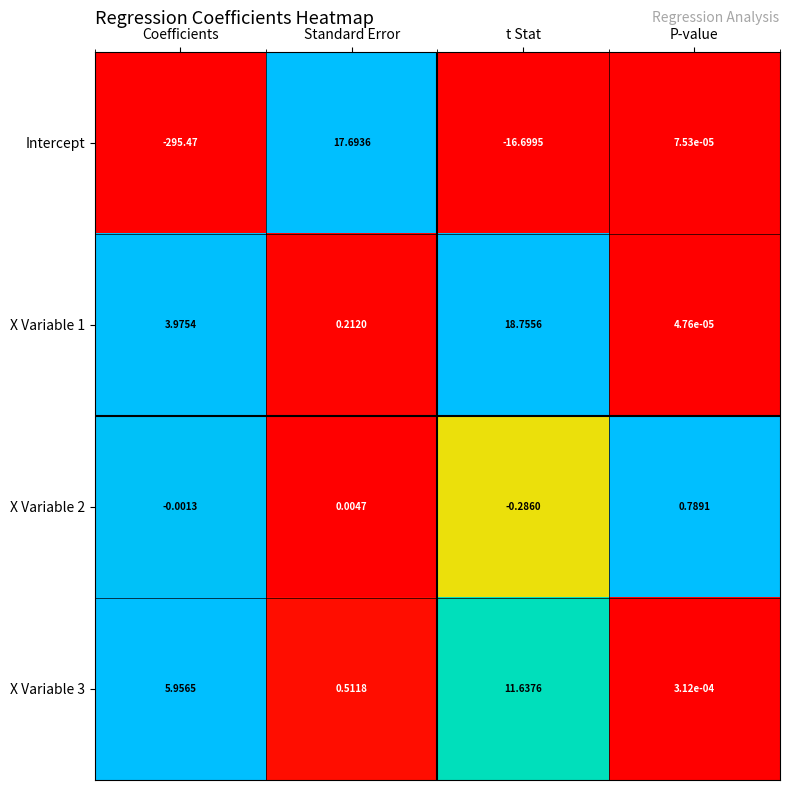

At which category is the sum across all series the highest?

Standard Error